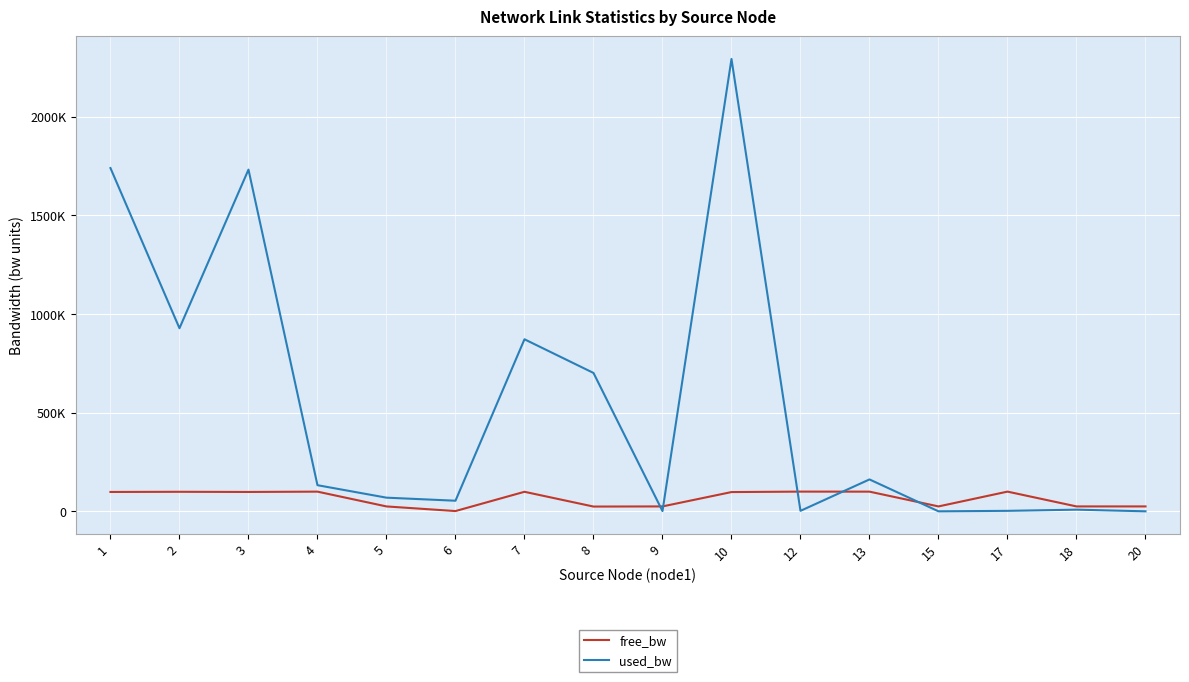

In used_bw, how many points are higher than both neighbors (excluding endpoints)?

5